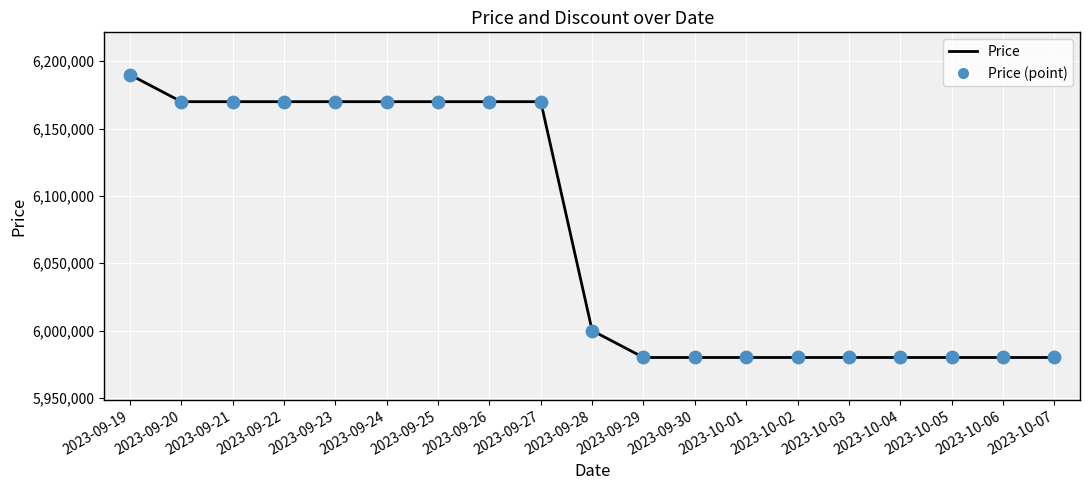

Approximately how many times larger is the value at 2023-09-28 compared to 2023-09-21?

1.0